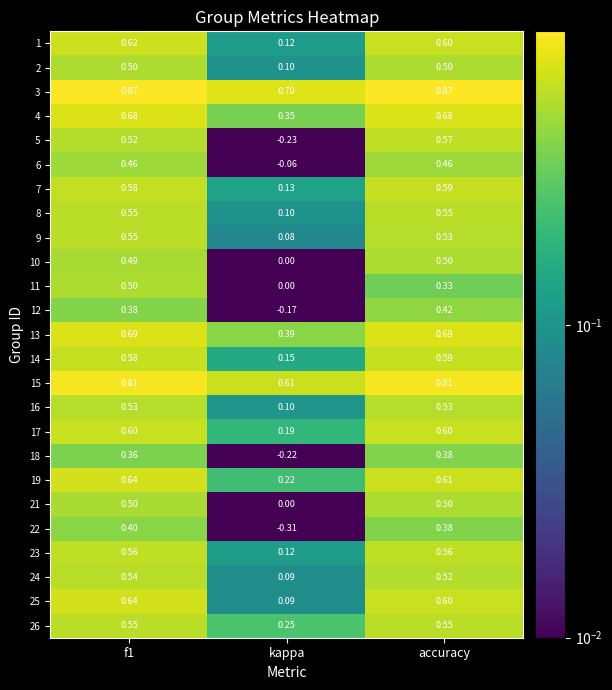

Which series has the widest spread of values?

5